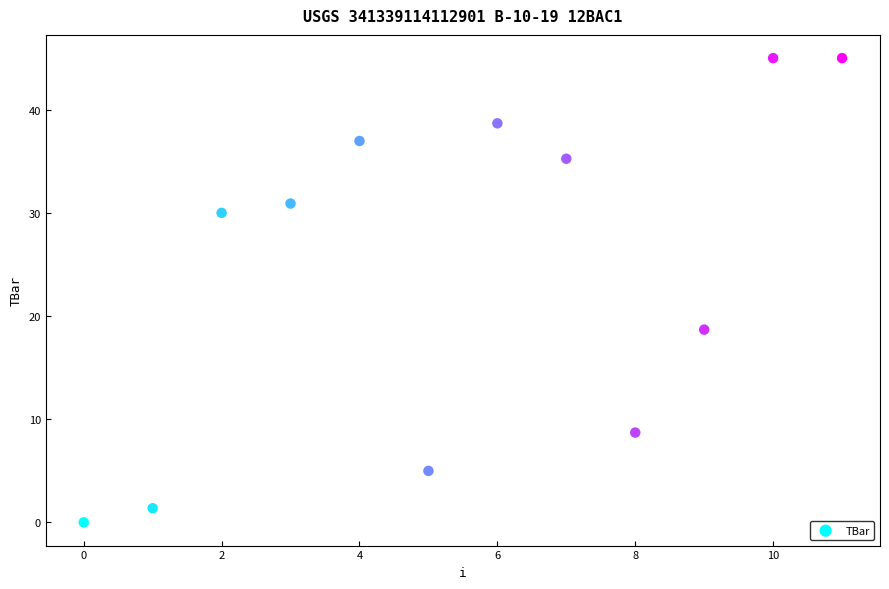

What Y value in the scatter plot is closest to 22?

18.7